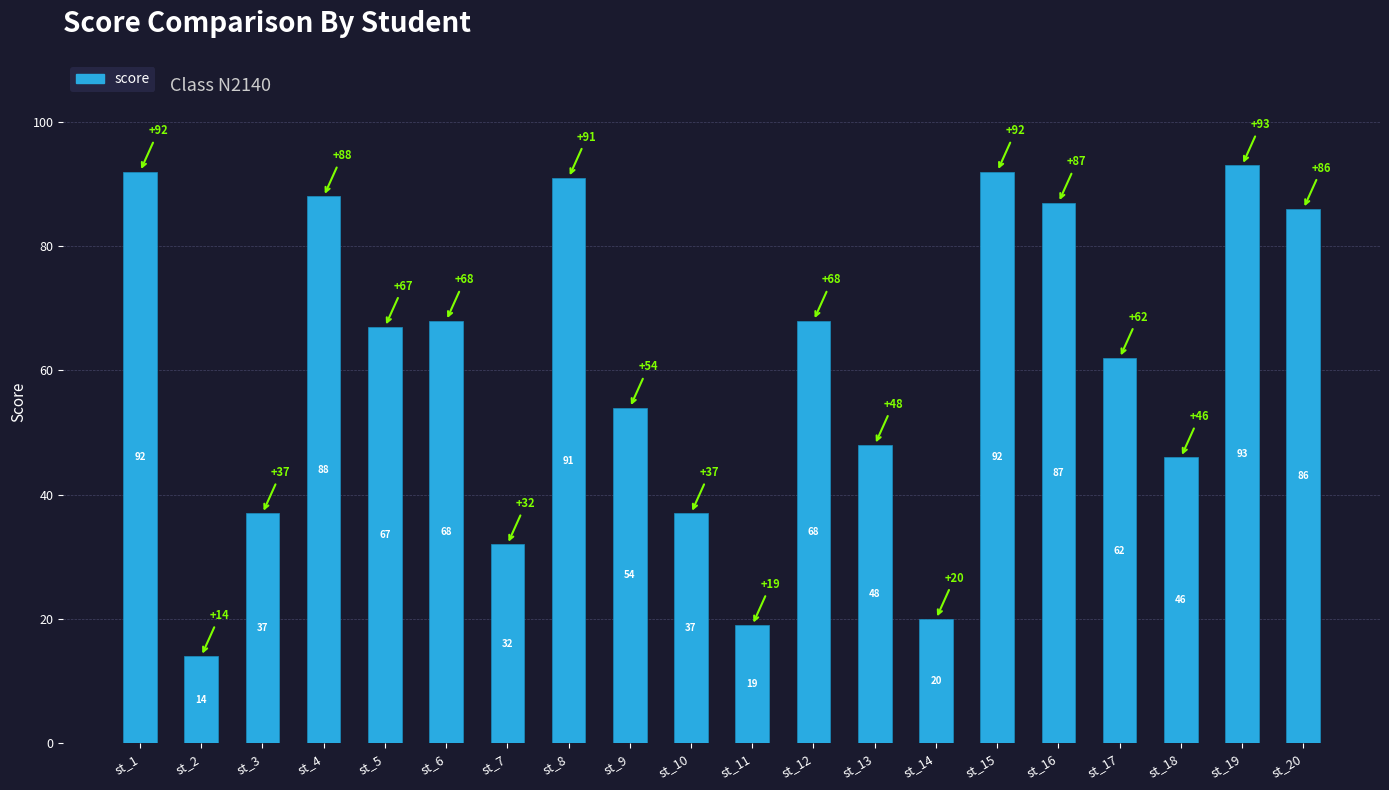

Count the number of categories in the chart.

20